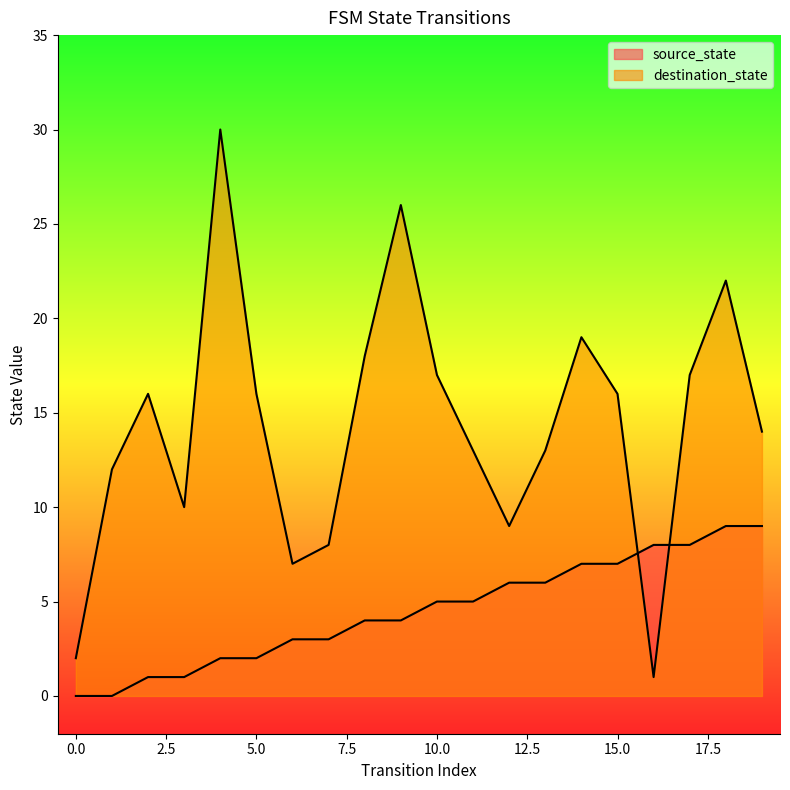

What is the highest value of the source_state series?

9